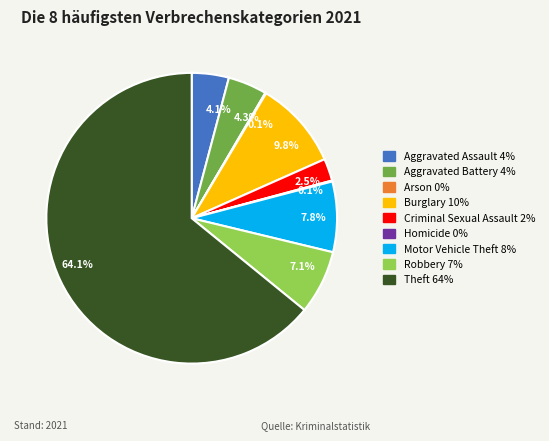

Is there any slice that represents more than half of the pie?

Yes